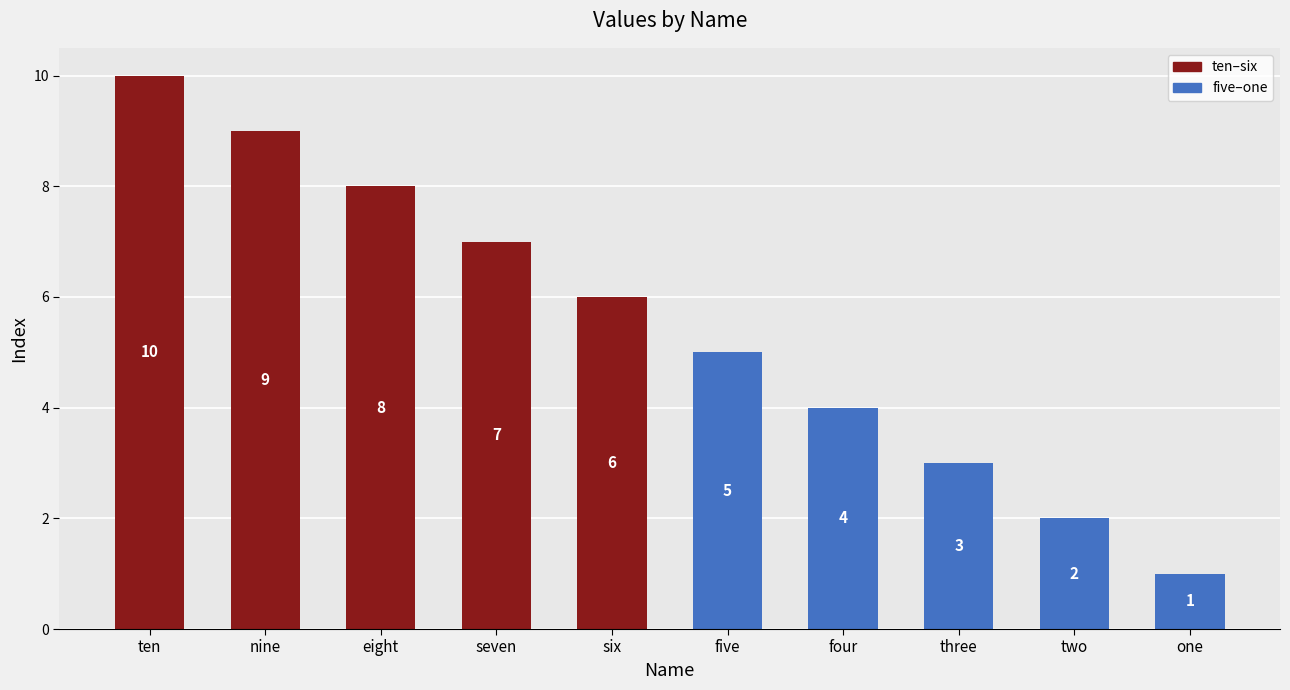

Does the chart contain stacked bars?

No